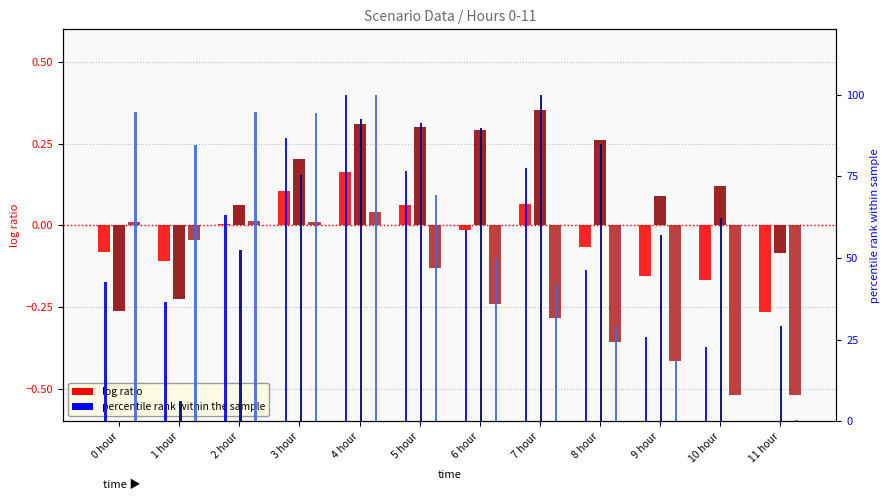

How many values in the Scenario 1 percentile rank series are below 58?

6